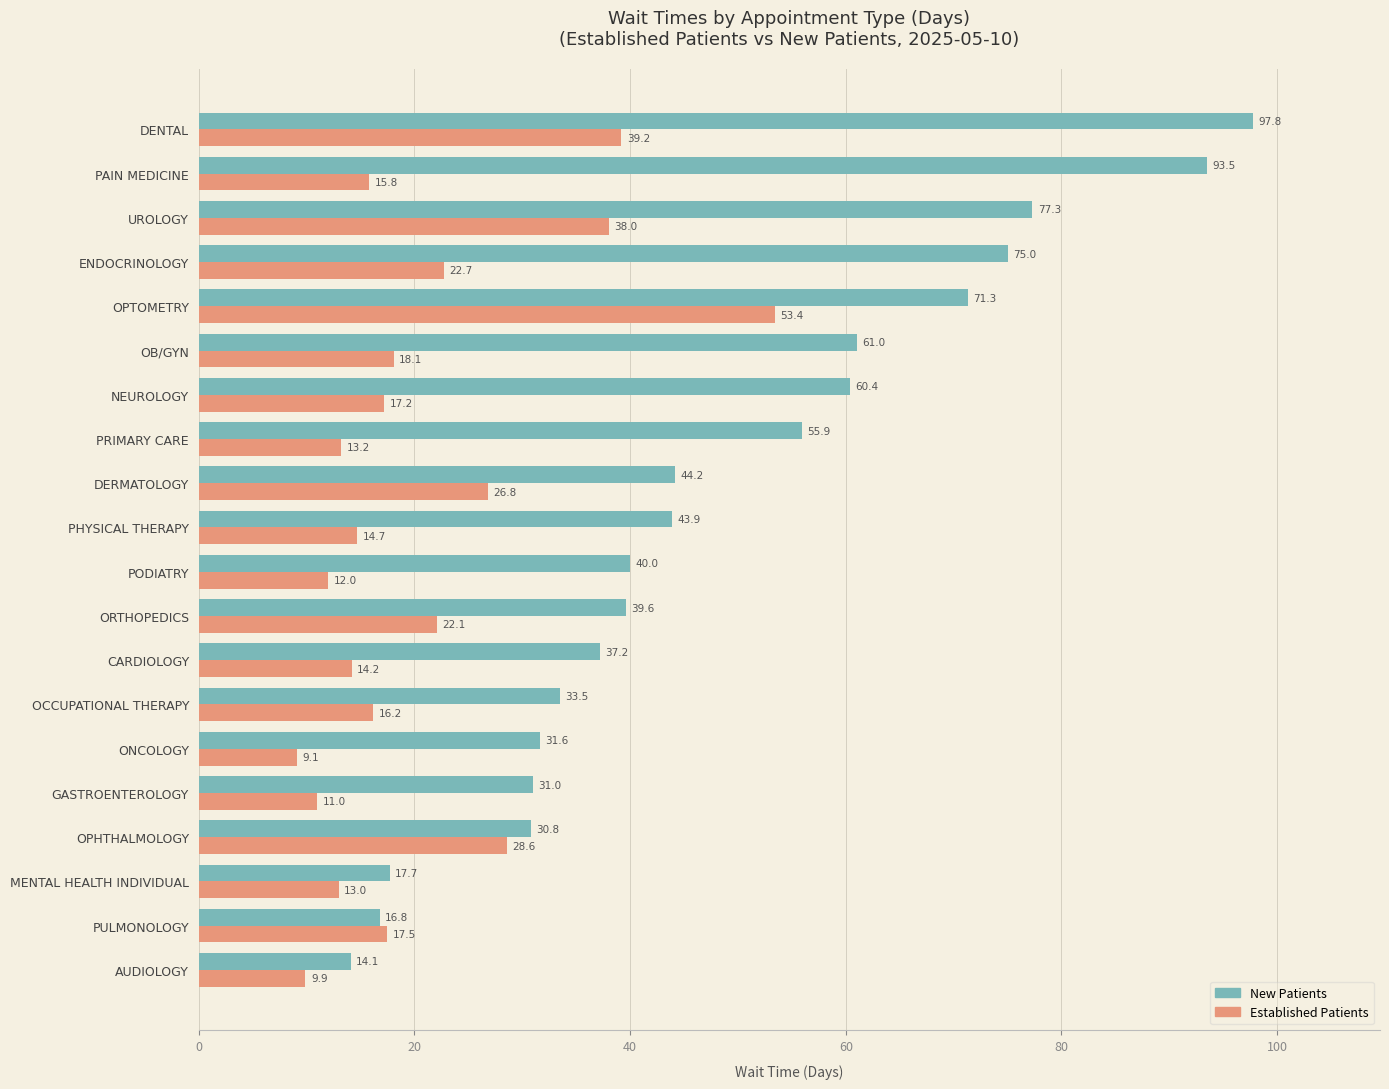

What is the spread (max minus min) of values at DERMATOLOGY?

17.4